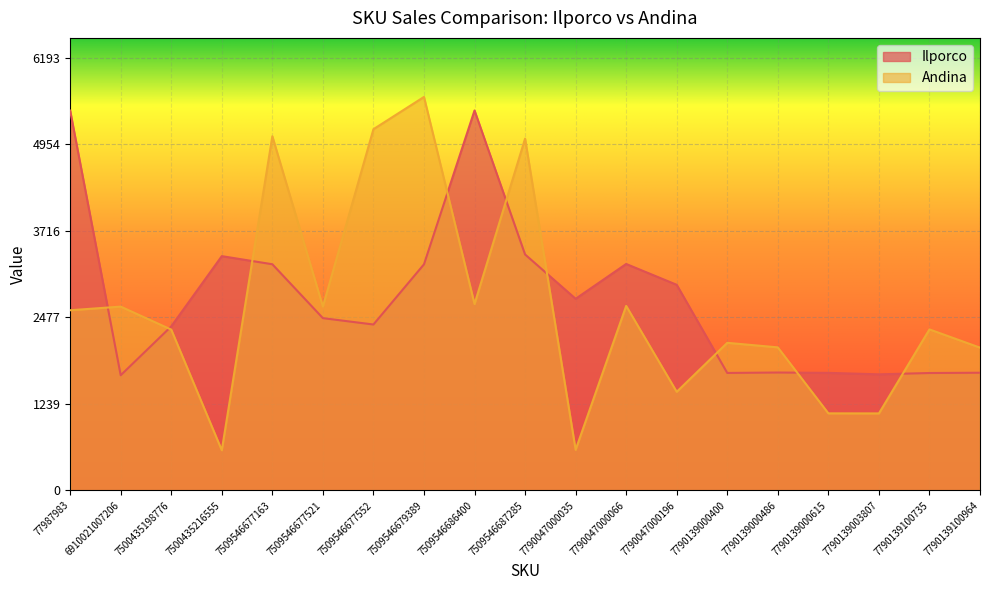

Read the Andina value at 7500435216555, to the nearest 100.

600